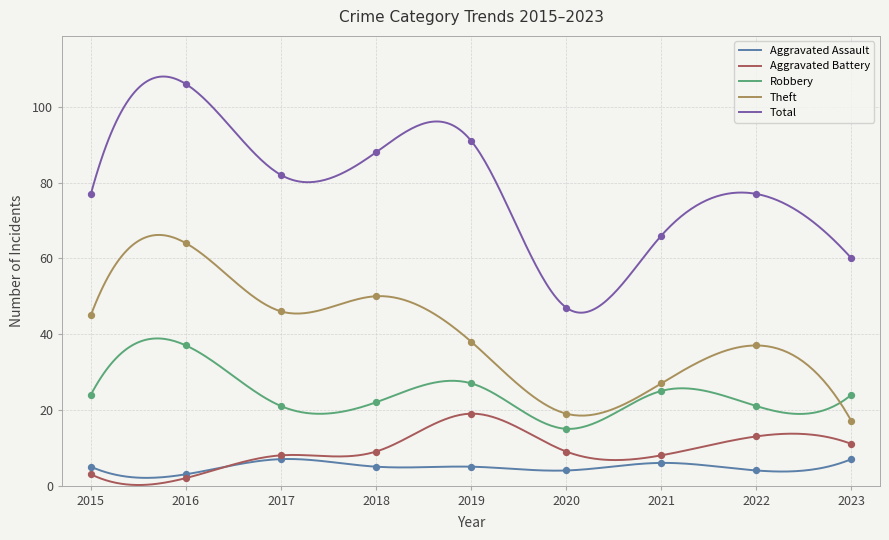

At which category is the sum across all series the highest?

2016